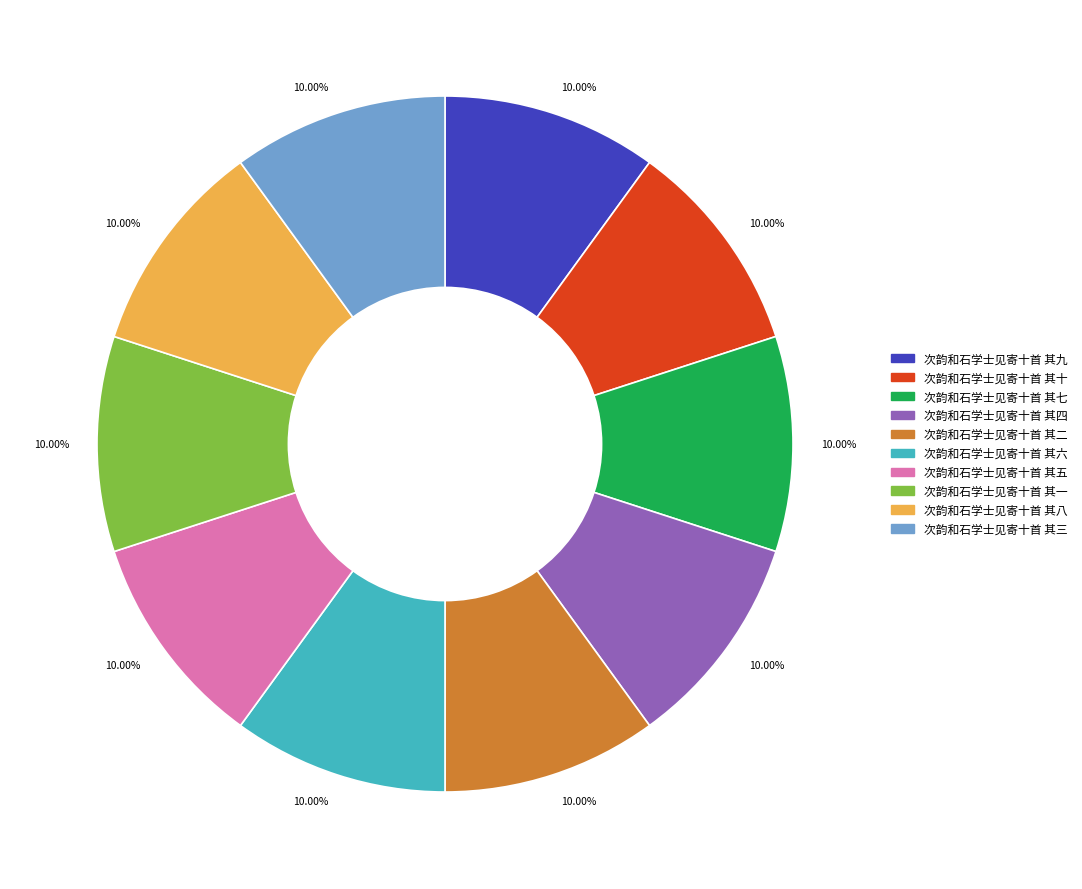

Is there a majority slice in this chart?

No